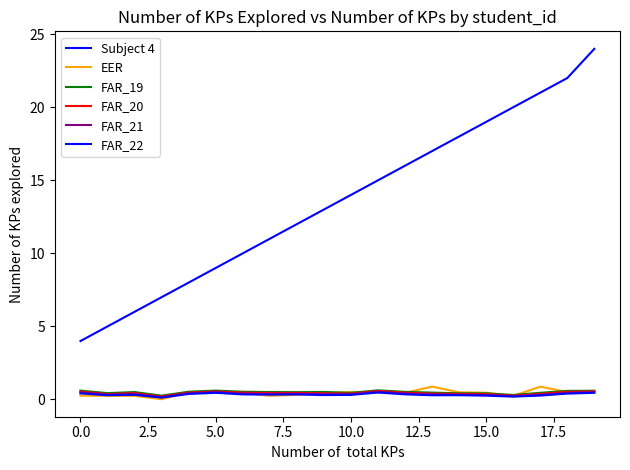

How many lines are shown in the chart?

6